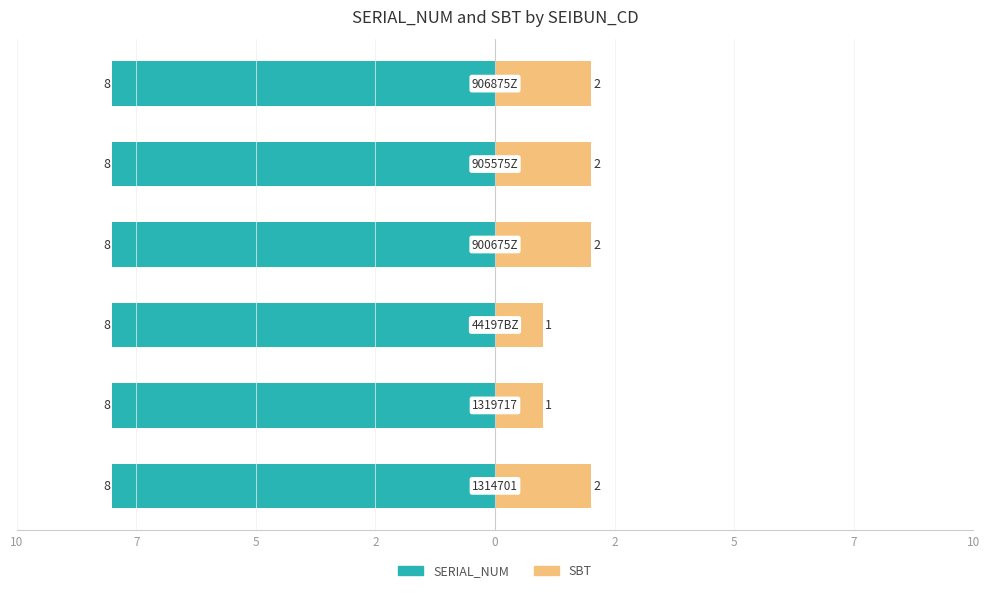

Which series changed the most between 10 and 5?

SBT